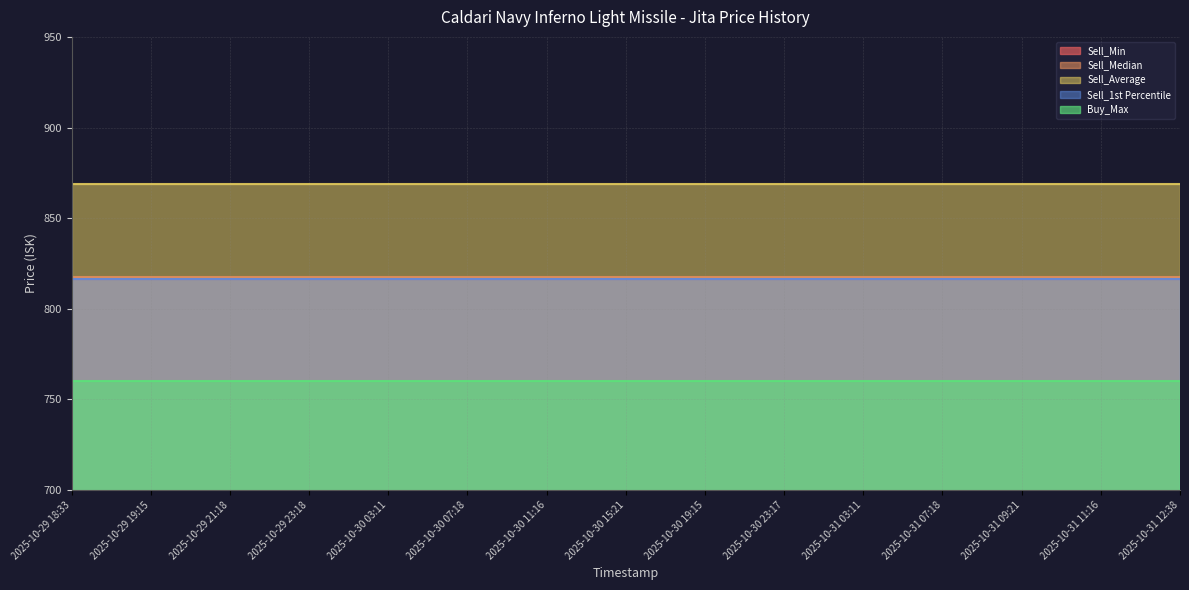

Rank the series by their maximum value, from highest to lowest.

Sell_Average, Sell_Median, Sell_Min, Sell_1st Percentile, Buy_Max